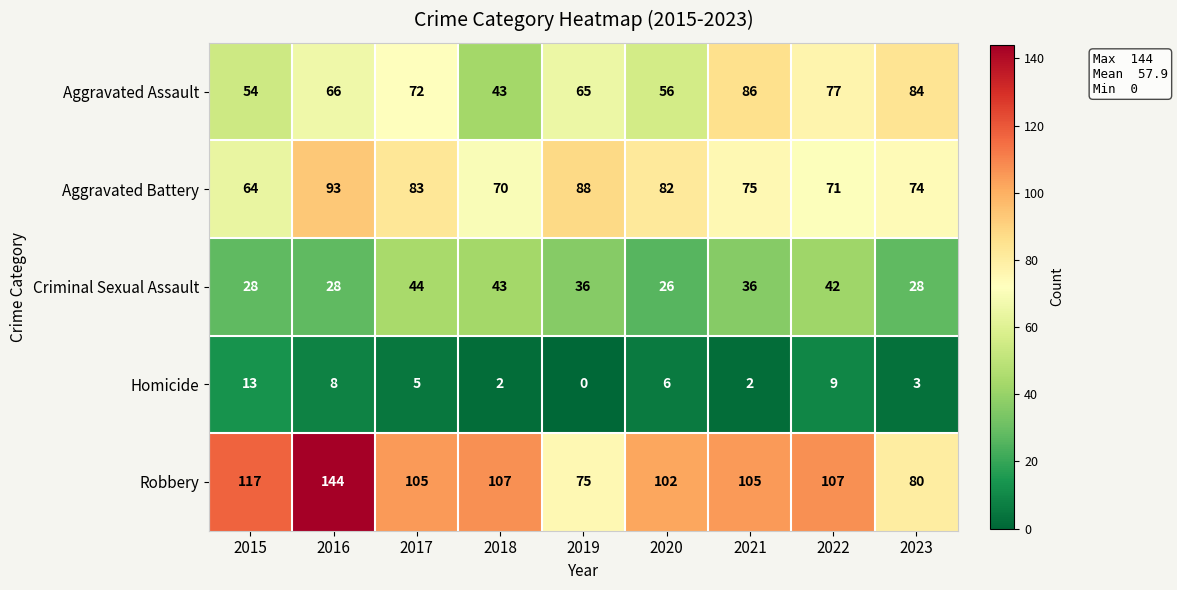

At which label is Aggravated Battery closest to 78?

2021